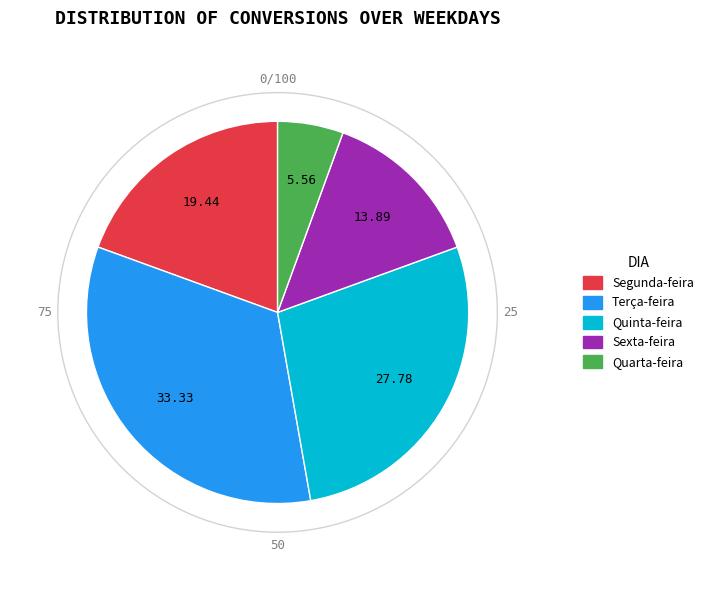

True or false: Sexta-feira accounts for 25% of the total.

False